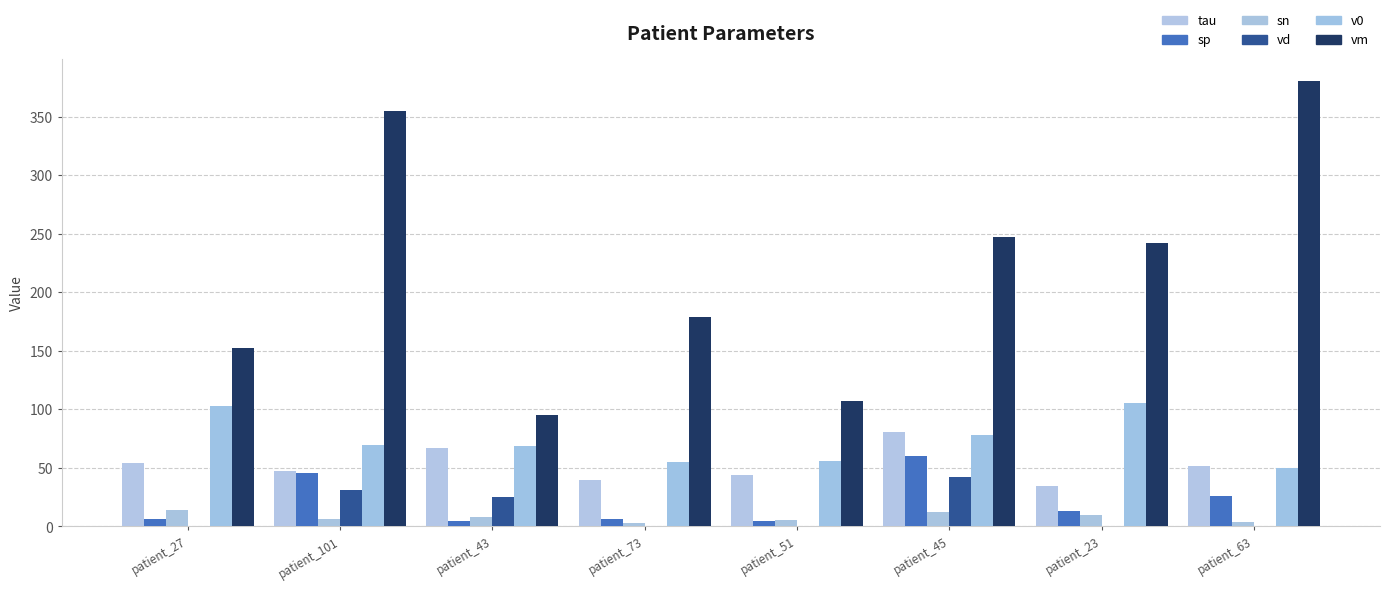

True or false: sn has a value of 13.0 at patient_43.

False